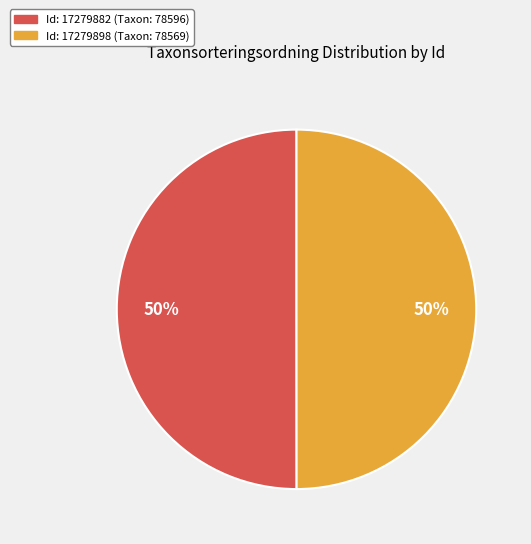

To the nearest percent, what is the average slice percentage?

50%